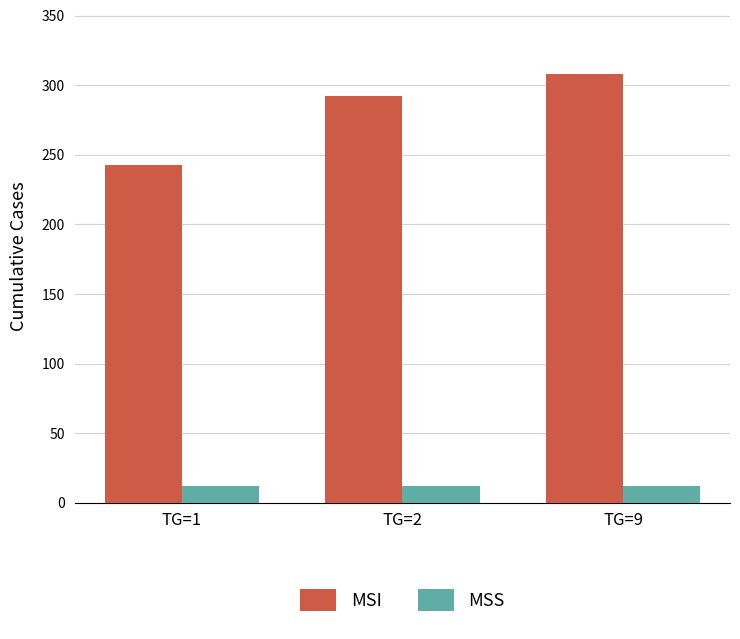

What is the total value across all series at TG=2?

304